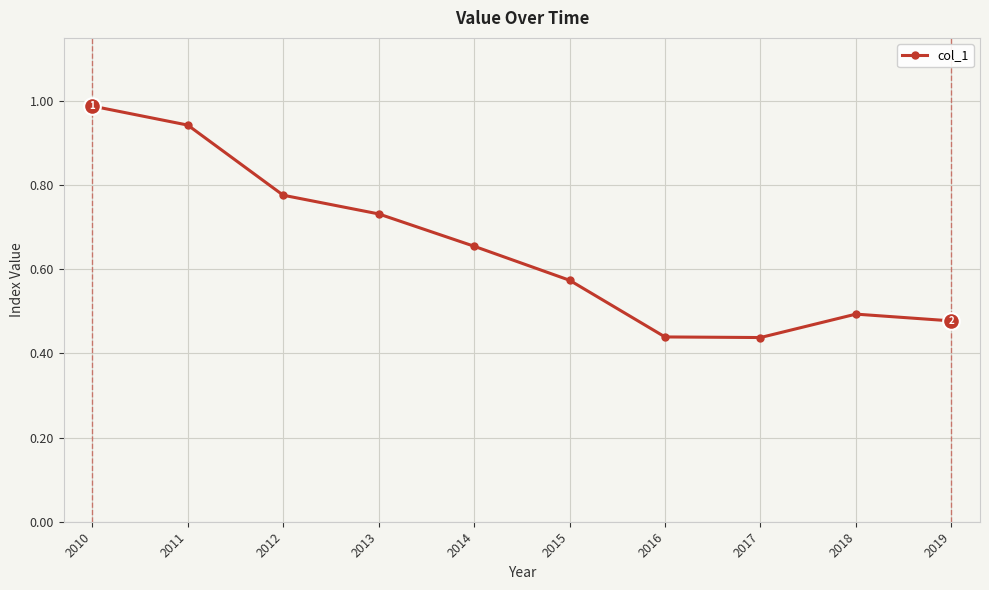

Which label corresponds to the largest value in the chart?

2010